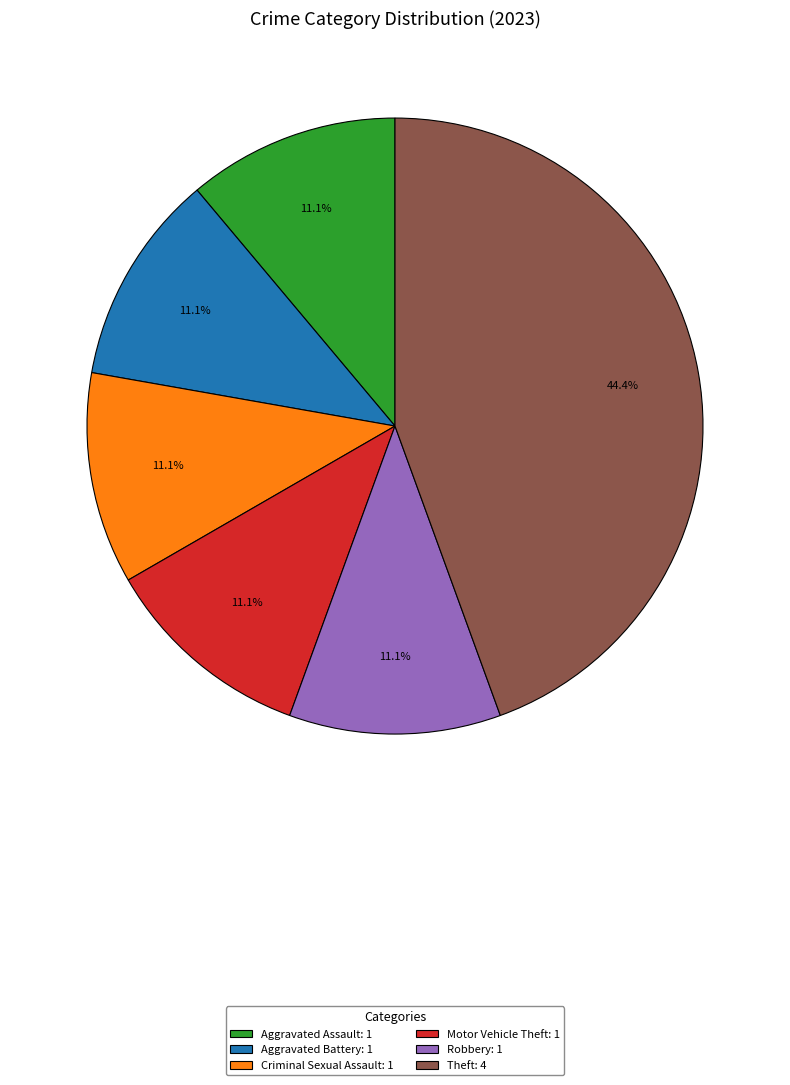

What percentage do Motor Vehicle Theft: 1 and Criminal Sexual Assault: 1 together represent?

22.2%